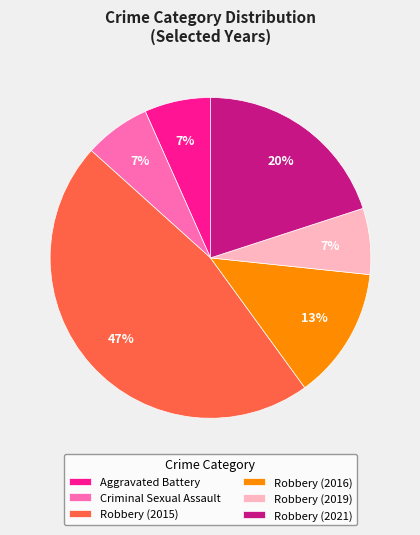

What is the ratio of the value at Robbery (2019) to the value at Robbery (2021)?

0.3